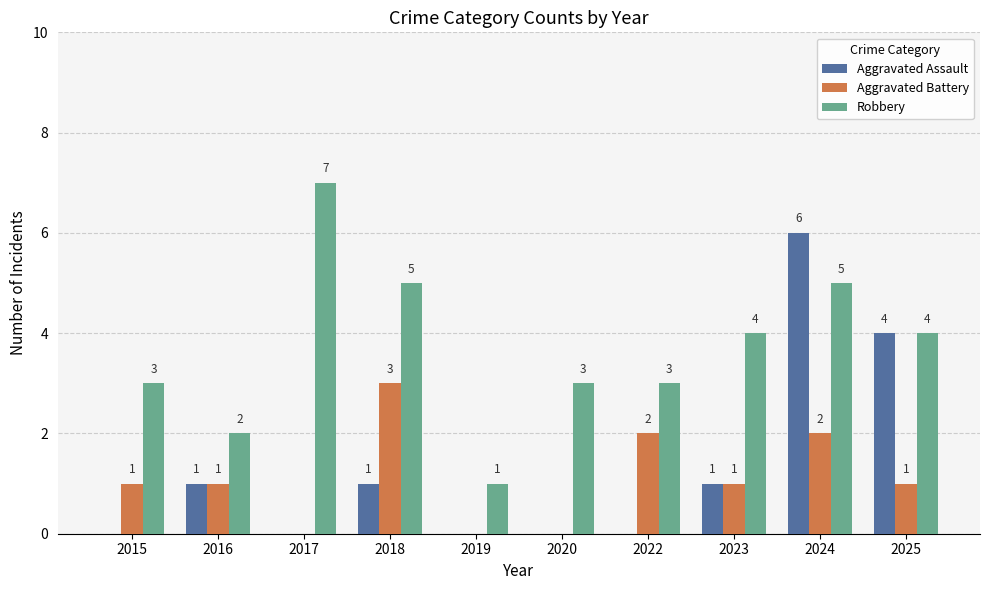

Count the number of categories in the chart.

10